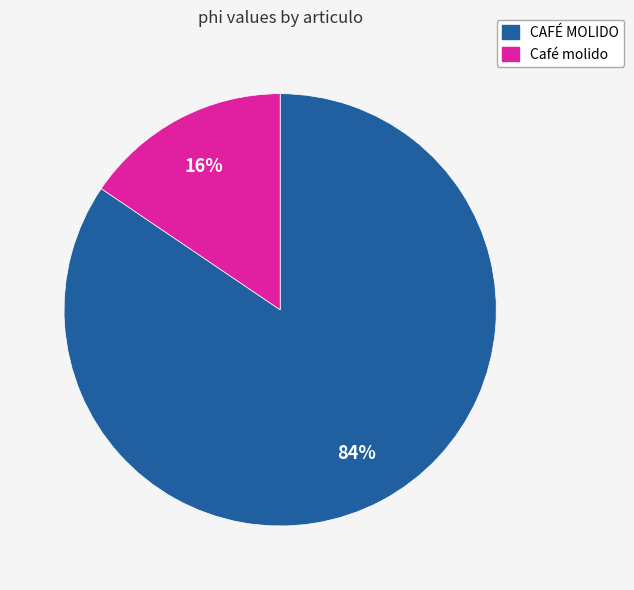

Is there a majority slice in this chart?

Yes